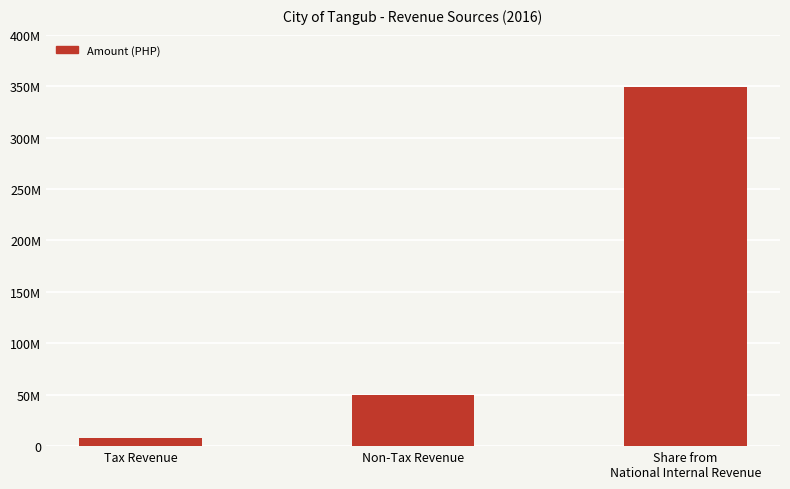

How many data points are less than 49563795?

1